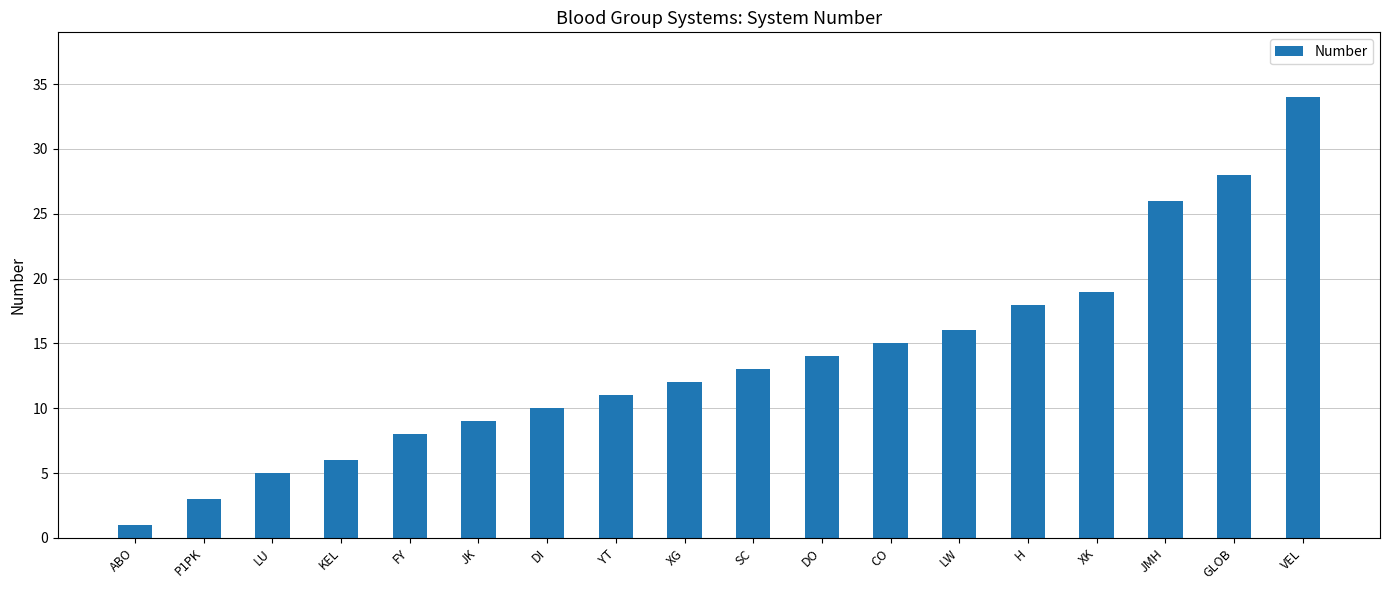

Rank the categories by value from lowest to highest.

ABO, P1PK, LU, KEL, FY, JK, DI, YT, XG, SC, DO, CO, LW, H, XK, JMH, GLOB, VEL